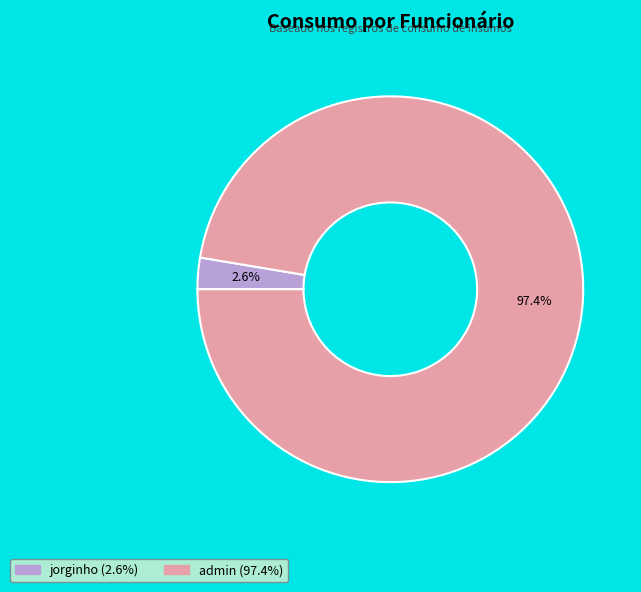

Rank the categories by value from lowest to highest.

jorginho, admin